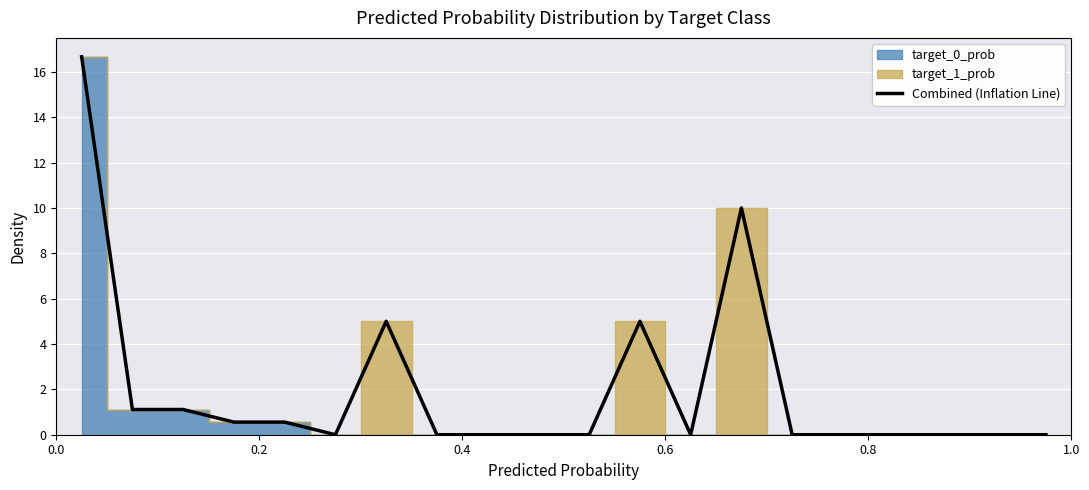

How many categories are shown in the chart?

20